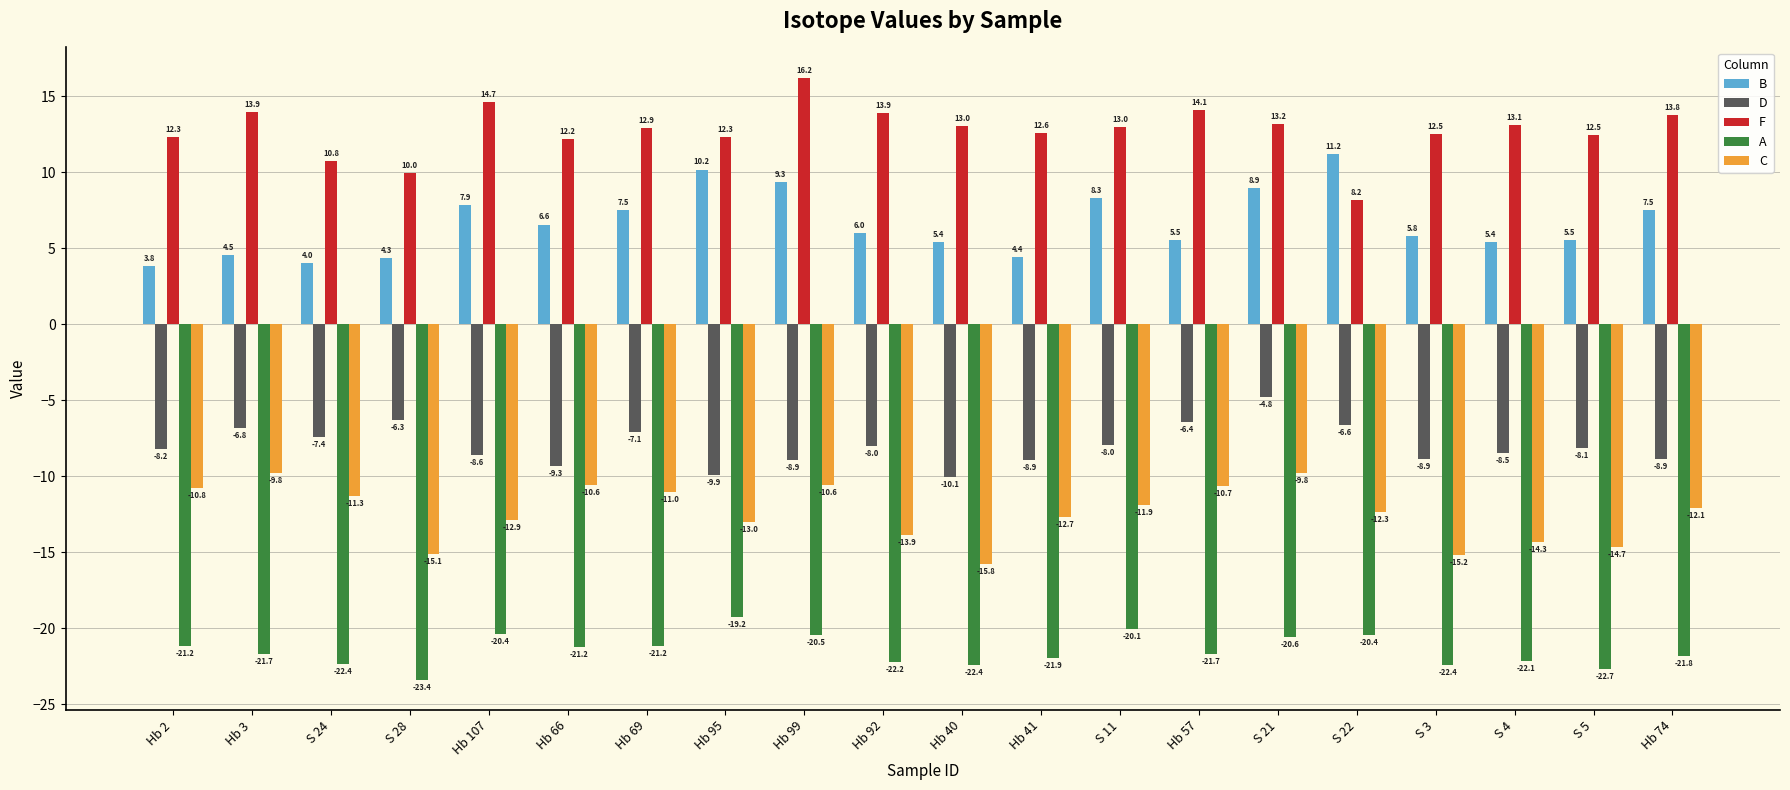

Does the chart contain any negative values?

Yes